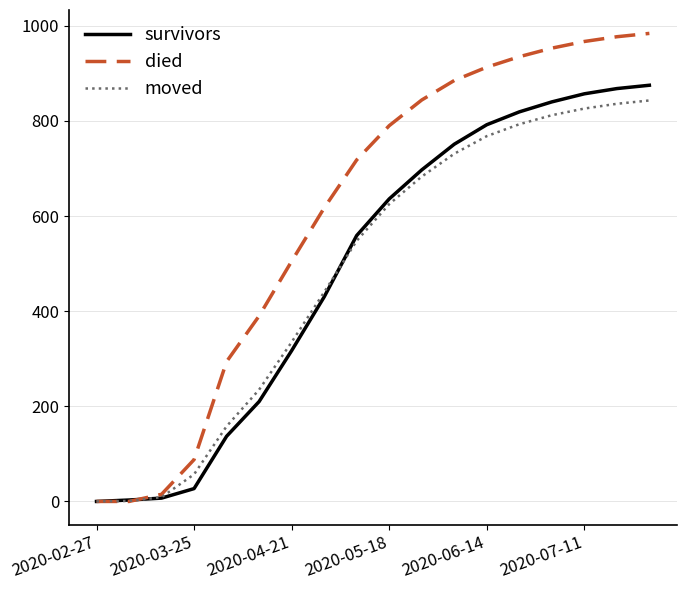

Which series has the widest spread of values?

died